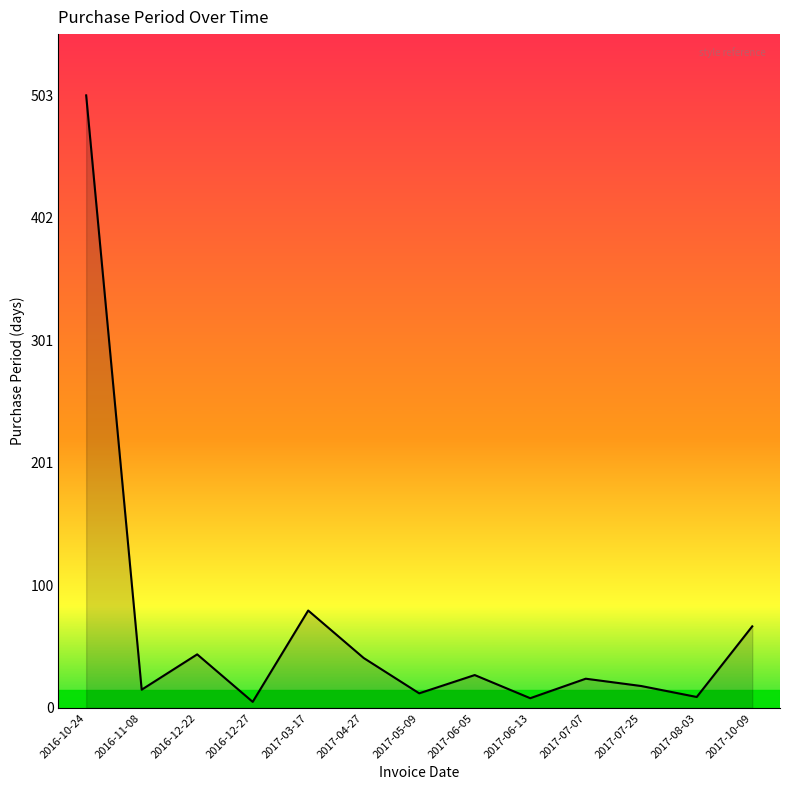

True or false: the data shows 503 at 2016-10-24.

True